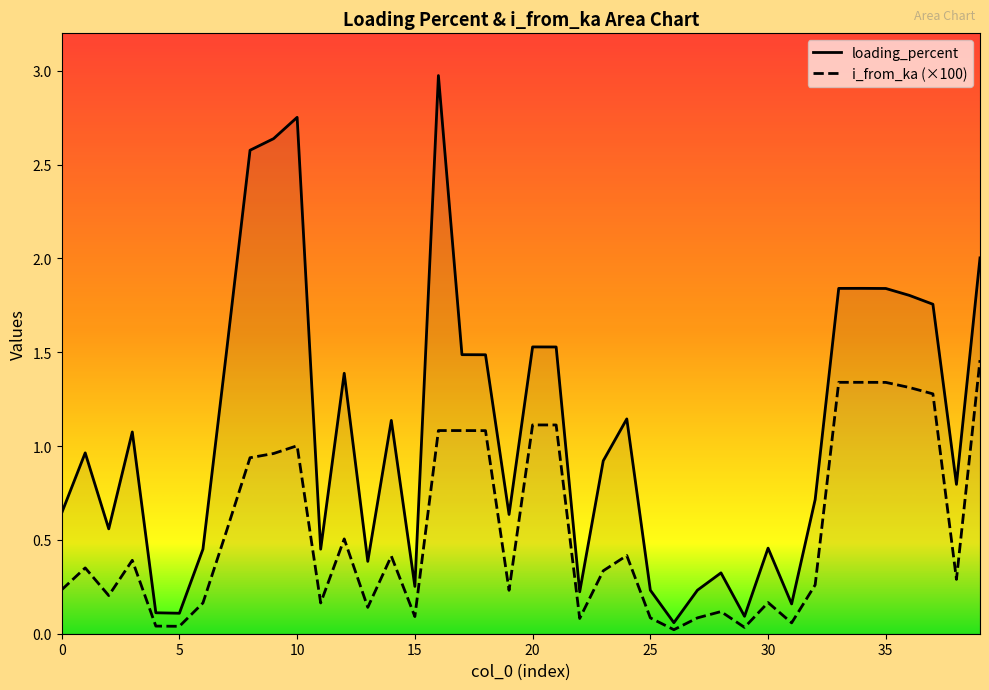

What are all the series names shown in the legend?

loading_percent, i_from_ka (×100)